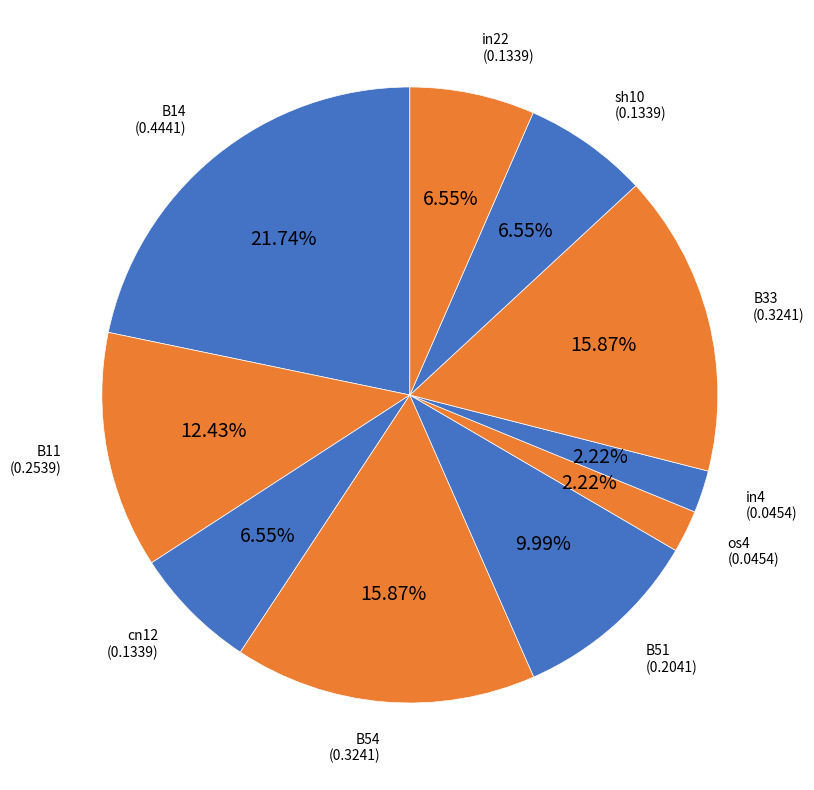

Count the number of slices in the pie.

10